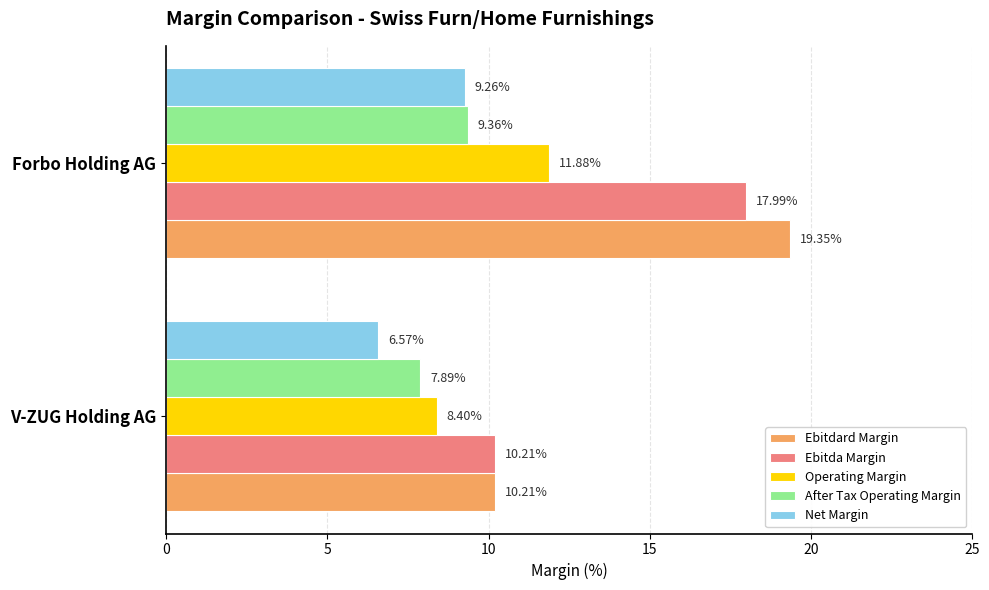

What is the difference between the maximum and minimum values in the Net Margin series?

2.7